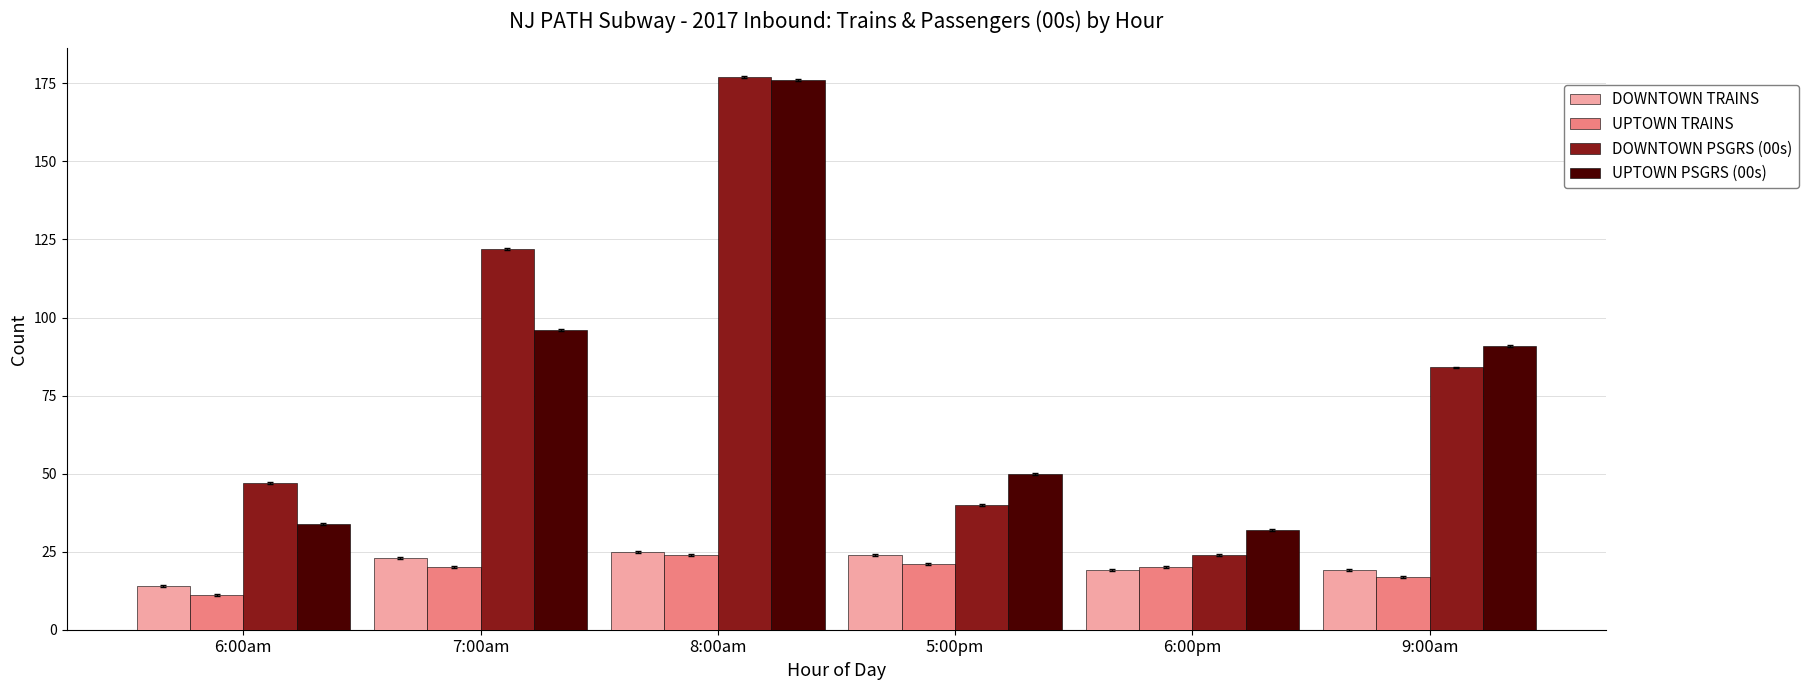

At which label does UPTOWN TRAINS reach its minimum?

6:00am